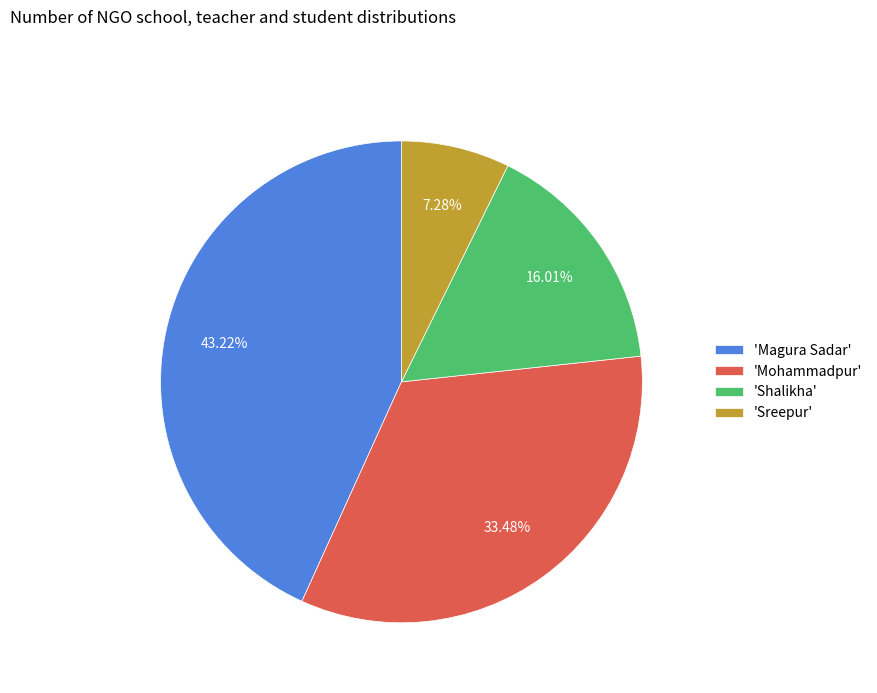

How many segments does this pie chart have?

4